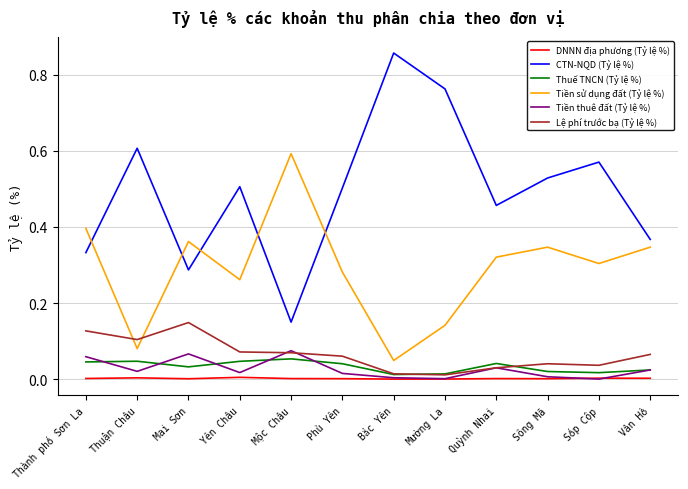

Which series changed the most between Bắc Yên and Sông Mã?

CTN-NQD (Tỷ lệ %)